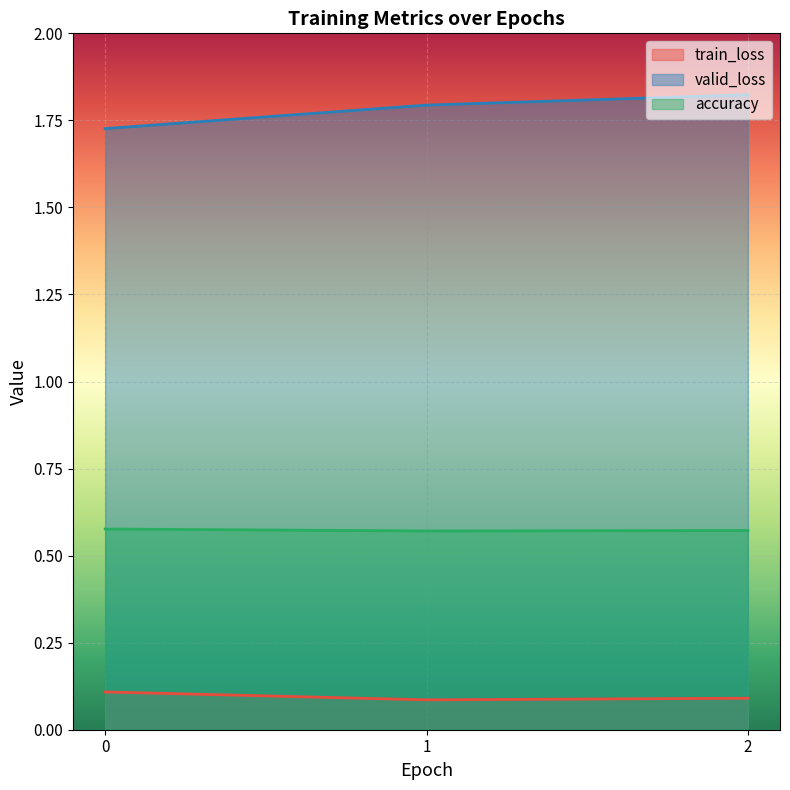

The valid_loss series shows 1.0 at 2. True or false?

False